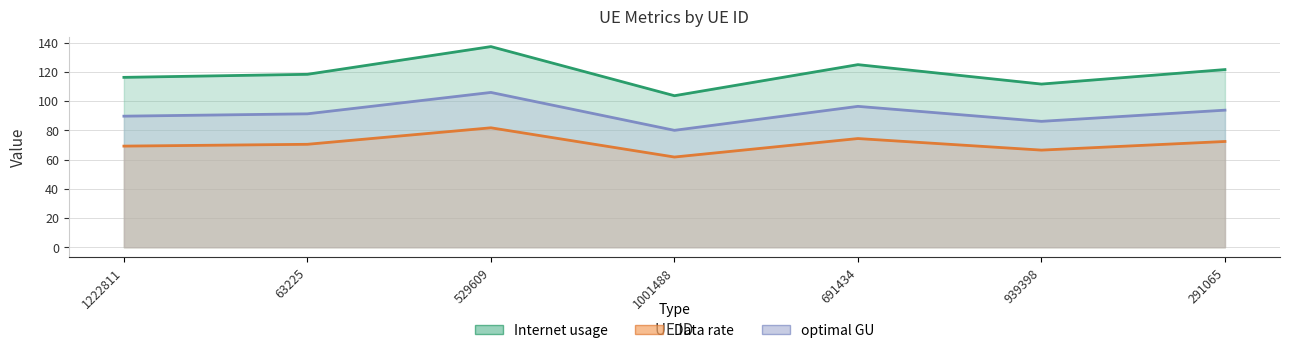

How many lines are shown in the chart?

3